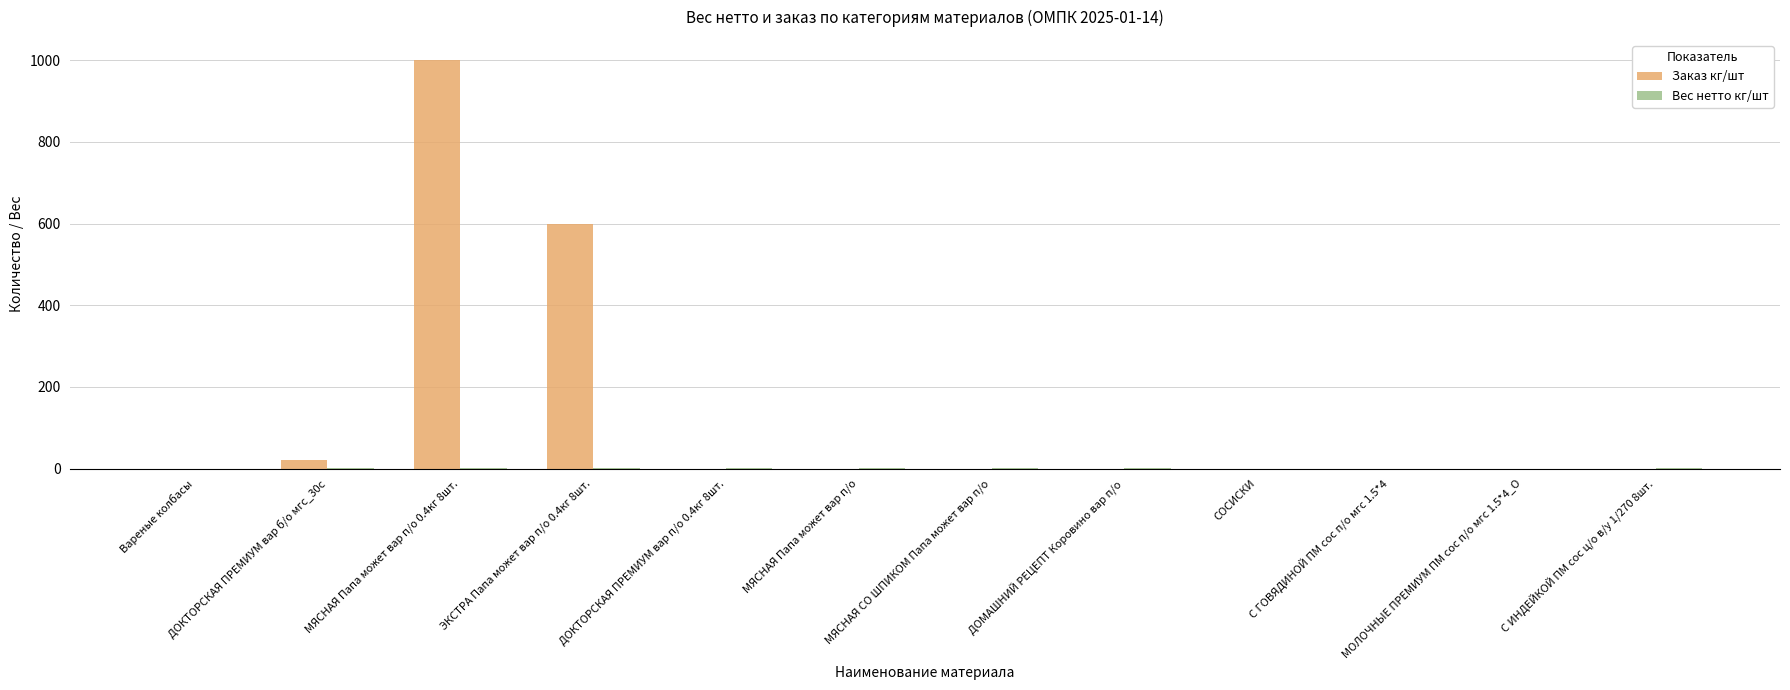

Which series has the largest total across all categories?

Заказ кг/шт